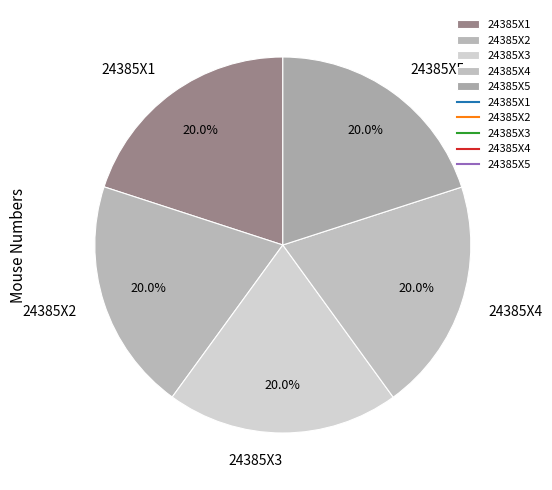

How many slices are in this pie chart?

5